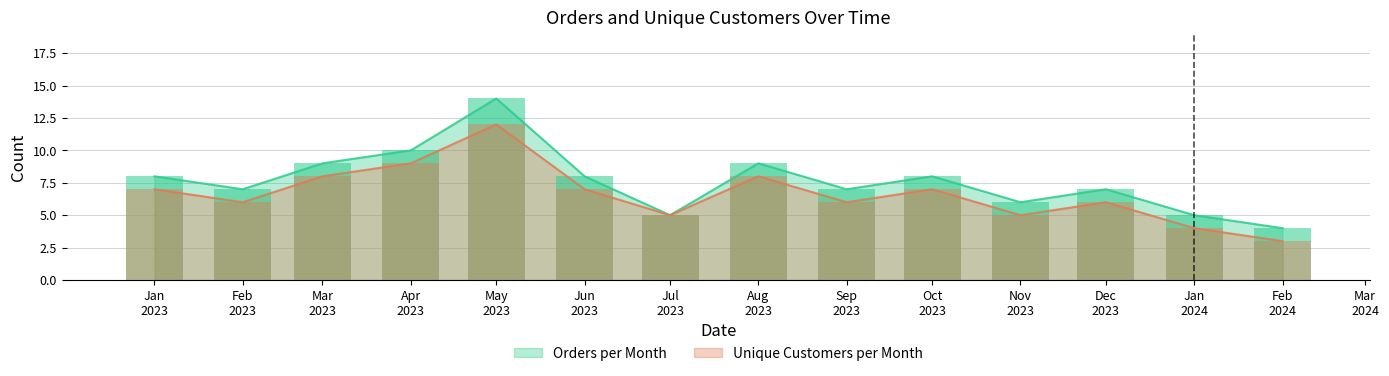

What is the lowest value of the Unique Customers per Month series?

3